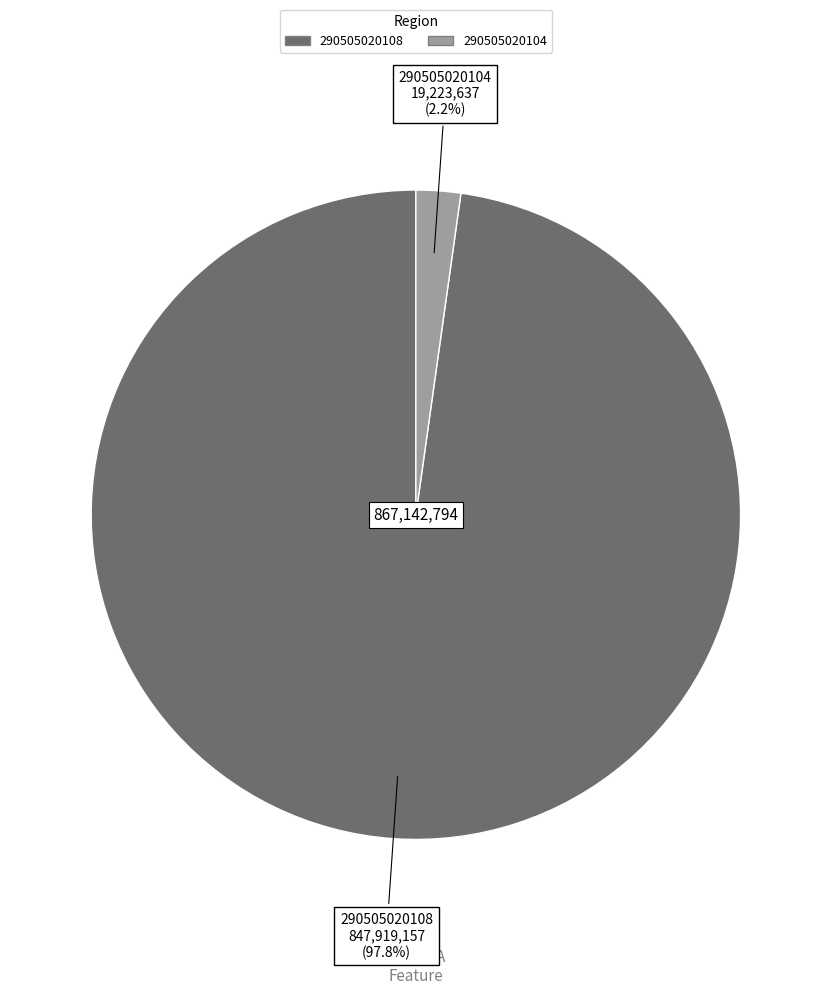

What is the total percentage of 290505020108 and 290505020104?

100.0%